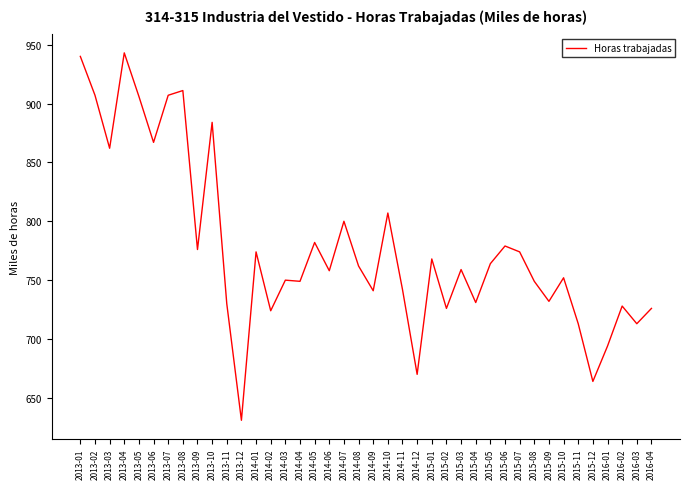

What is the change in value from 2015-04 to 2016-02?

-3